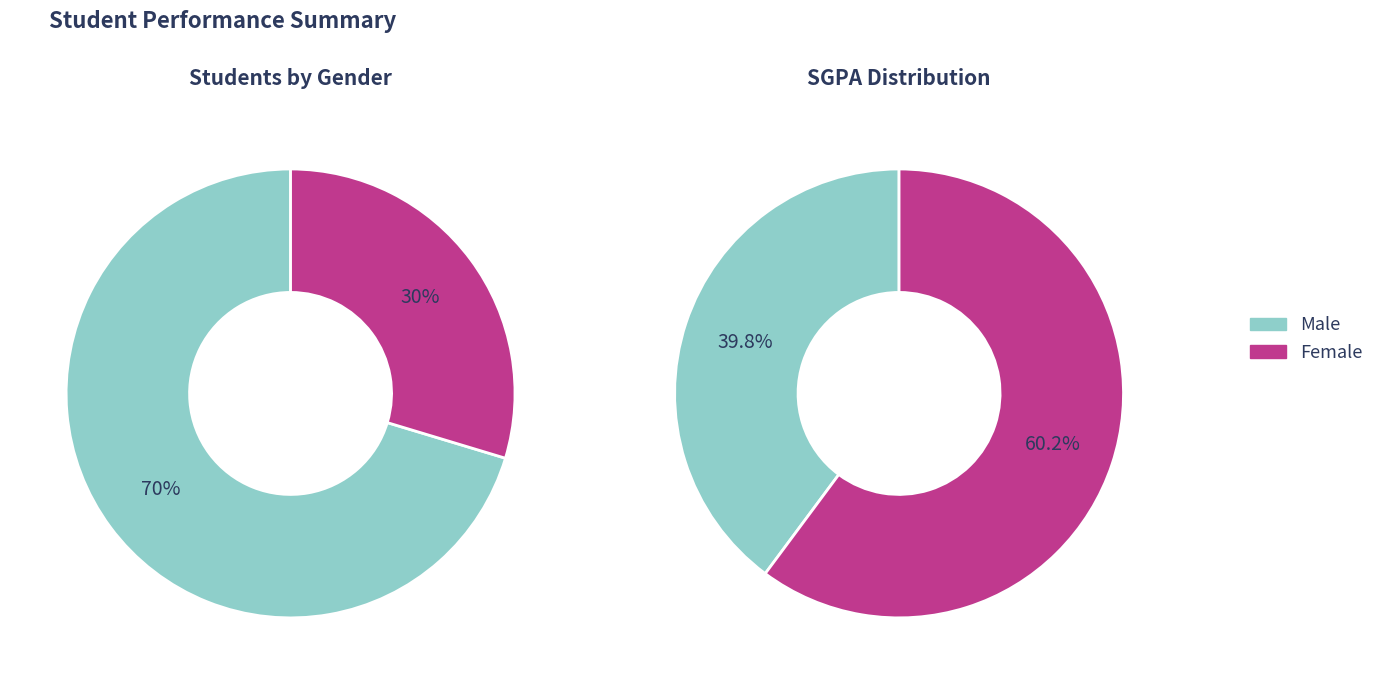

What percentage is the Male slice, to the nearest percent?

70%